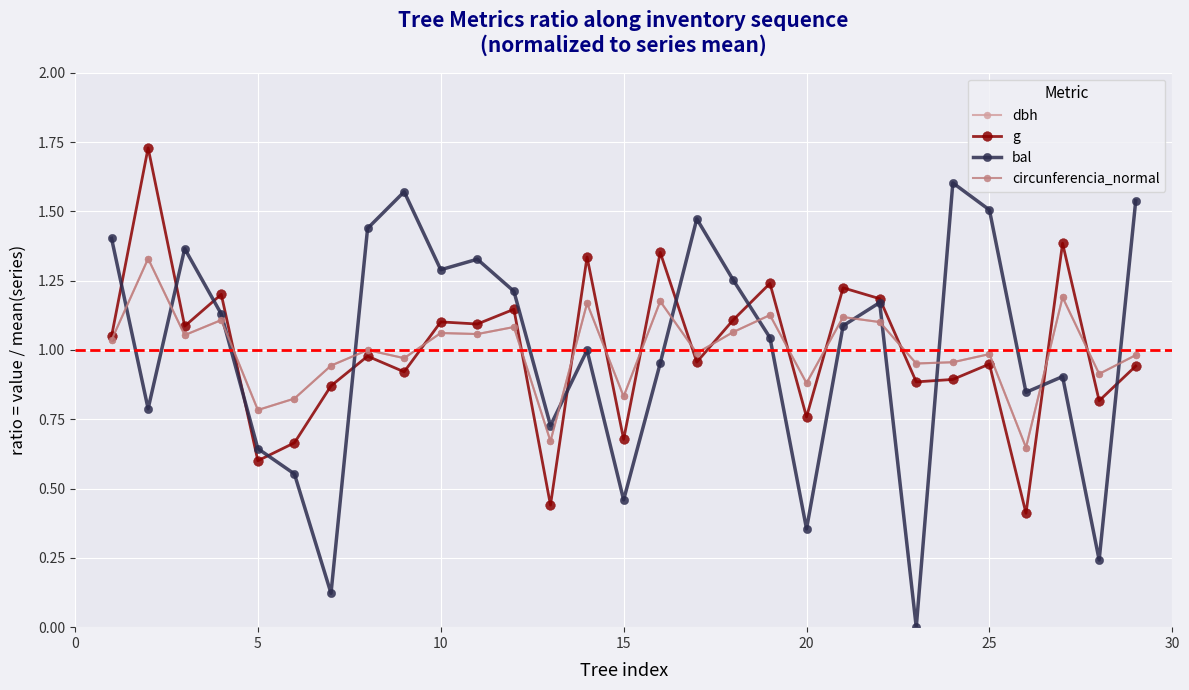

Which series has the largest range (max minus min)?

bal